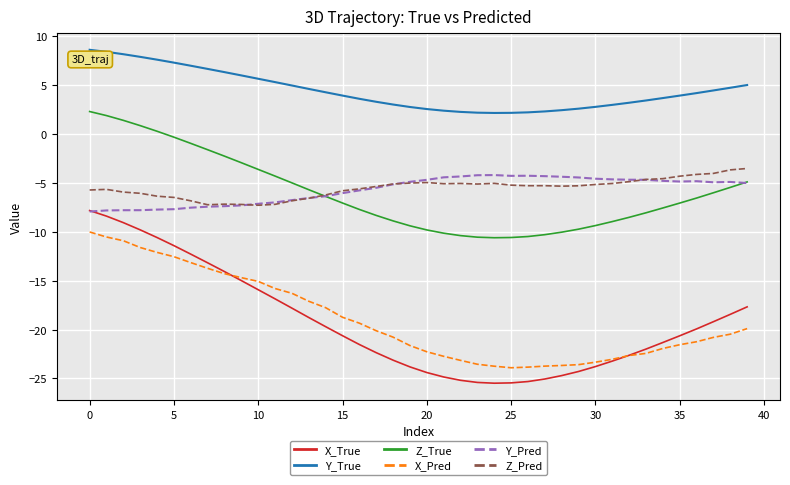

What is the minimum value shown in the chart?

-25.5